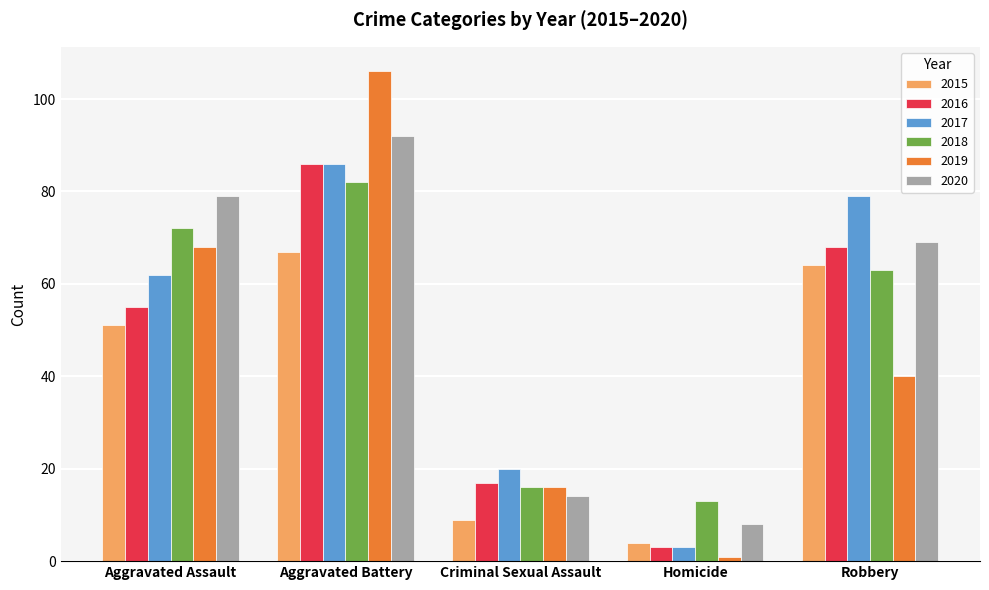

List the labels in order of 2018 value, smallest first.

Homicide, Criminal Sexual Assault, Robbery, Aggravated Assault, Aggravated Battery